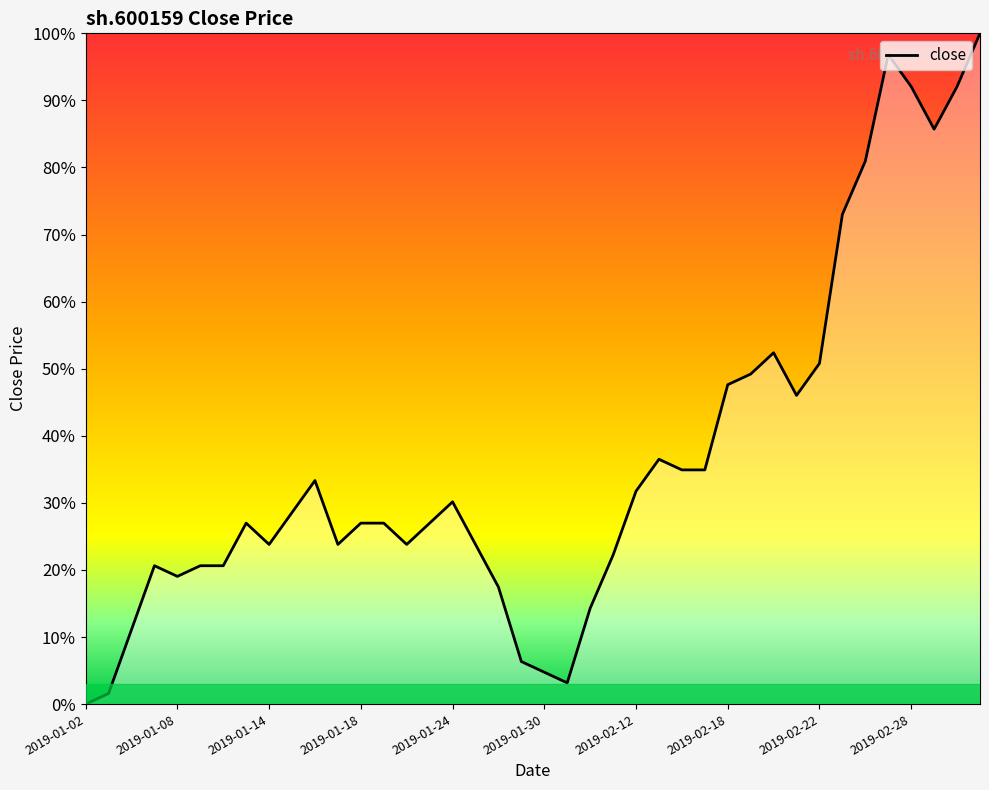

True or false: there are more than 1 points higher than both neighbors.

True